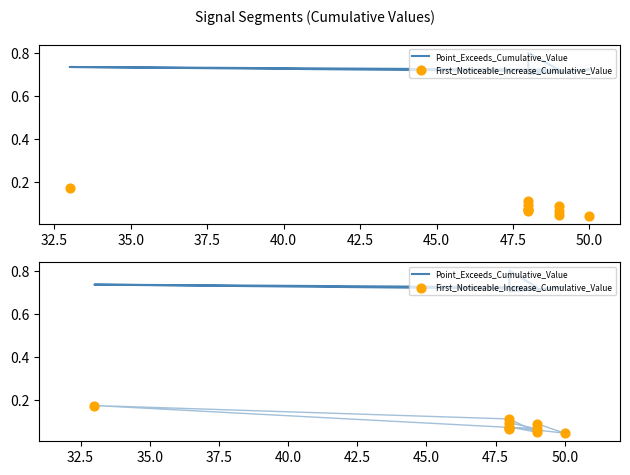

Which series contains the lowest Y value?

First_Noticeable_Increase_Cumulative_Value